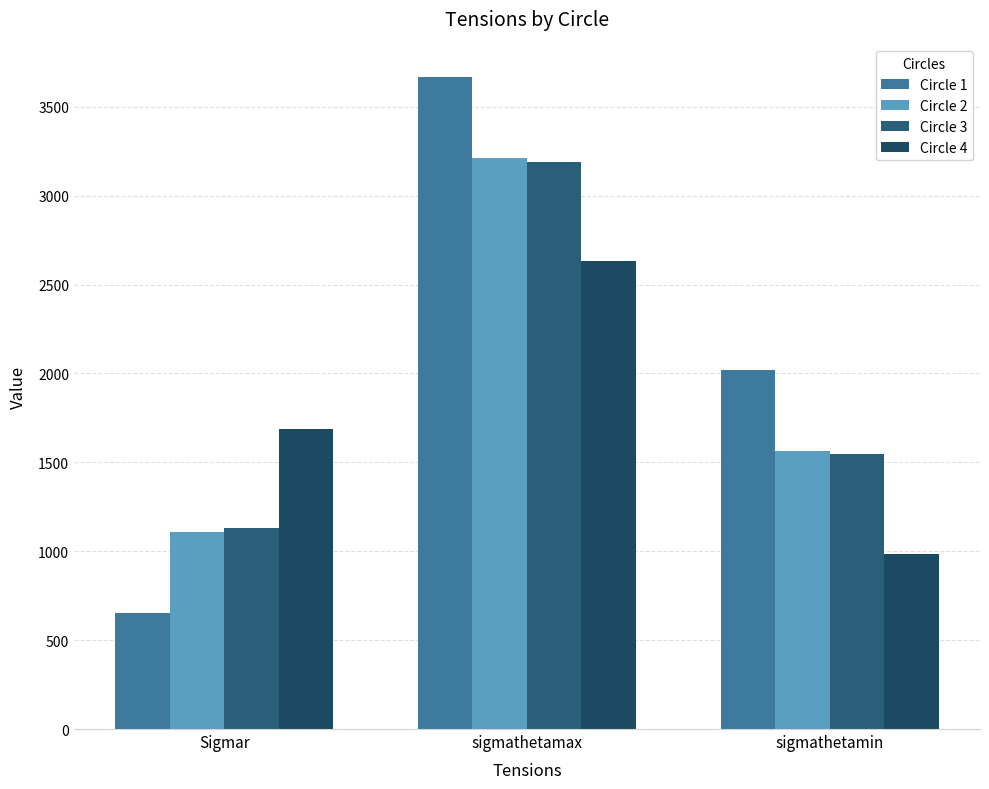

Reading left to right, what are all the values shown in this chart?

Circle 1: 651.8	3667.4	2021.8
Circle 2: 1107.7	3211.6	1566.0
Circle 3: 1129.1	3190.2	1544.6
Circle 4: 1688.6	2630.6	985.0